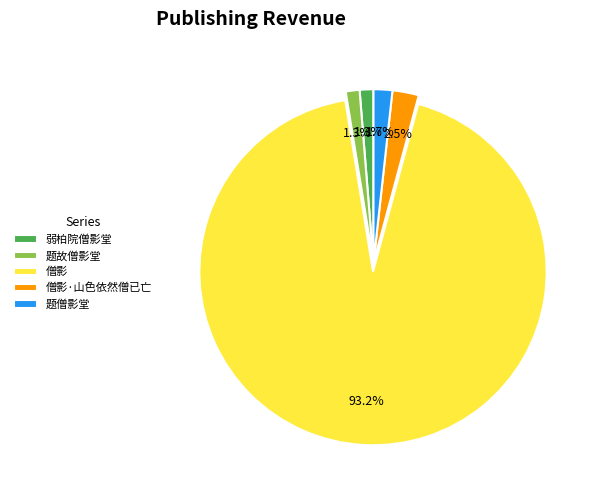

What is the ratio of the value at 题故僧影堂 to the value at 弱柏院僧影堂?

1.0